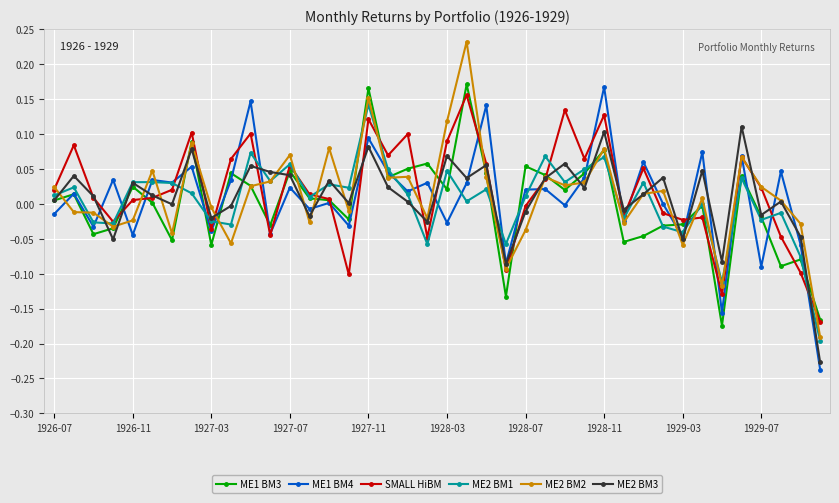

True or false: ME1 BM4 has more than 0 interior local peaks.

True